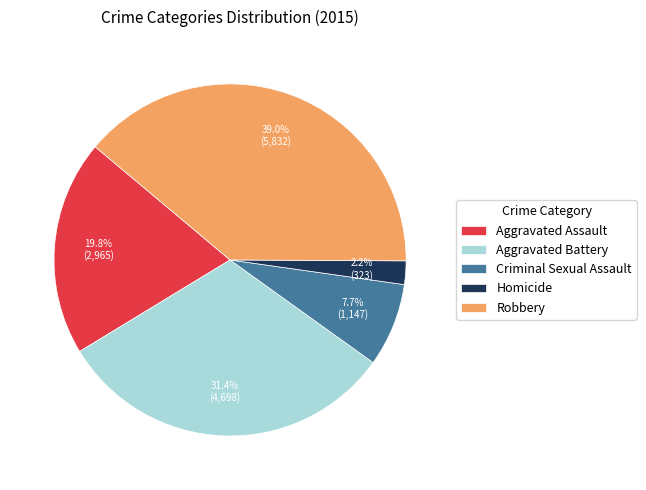

How much of the chart is everything except Criminal Sexual Assault?

92.3%